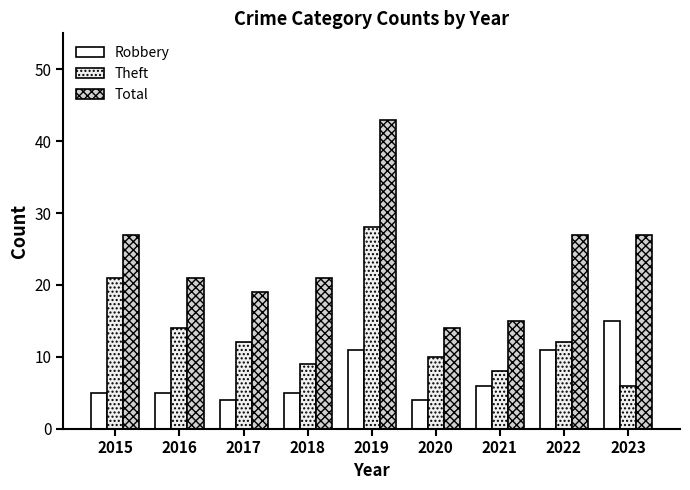

Is the value of Total at 2019 greater than the value of Robbery at 2017?

Yes